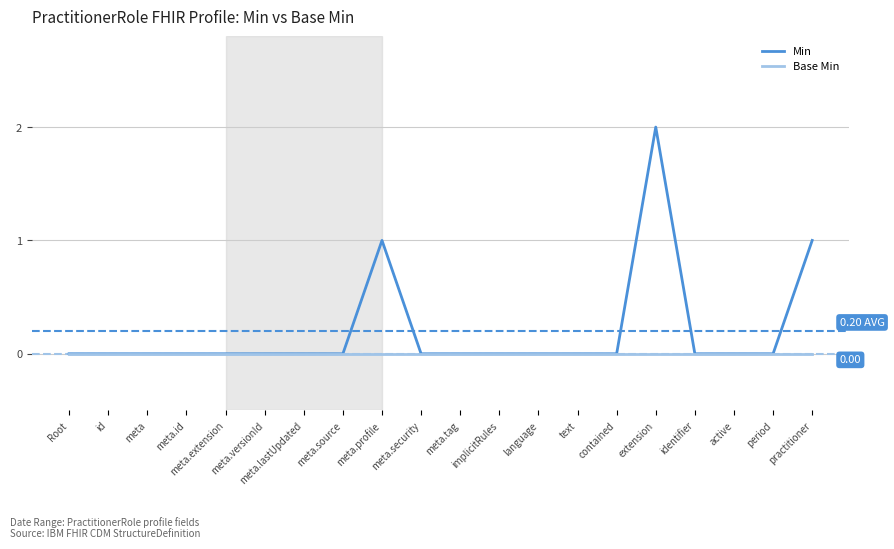

Which category has the highest value across all series?

extension